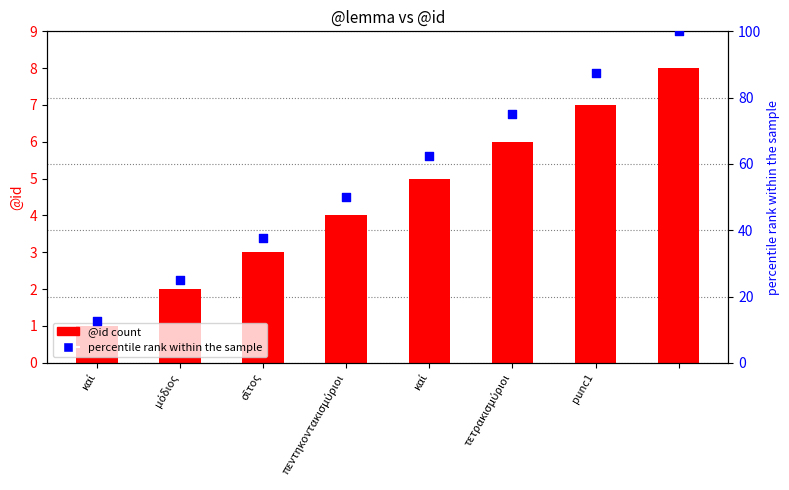

Which series contains the highest Y value?

percentile rank